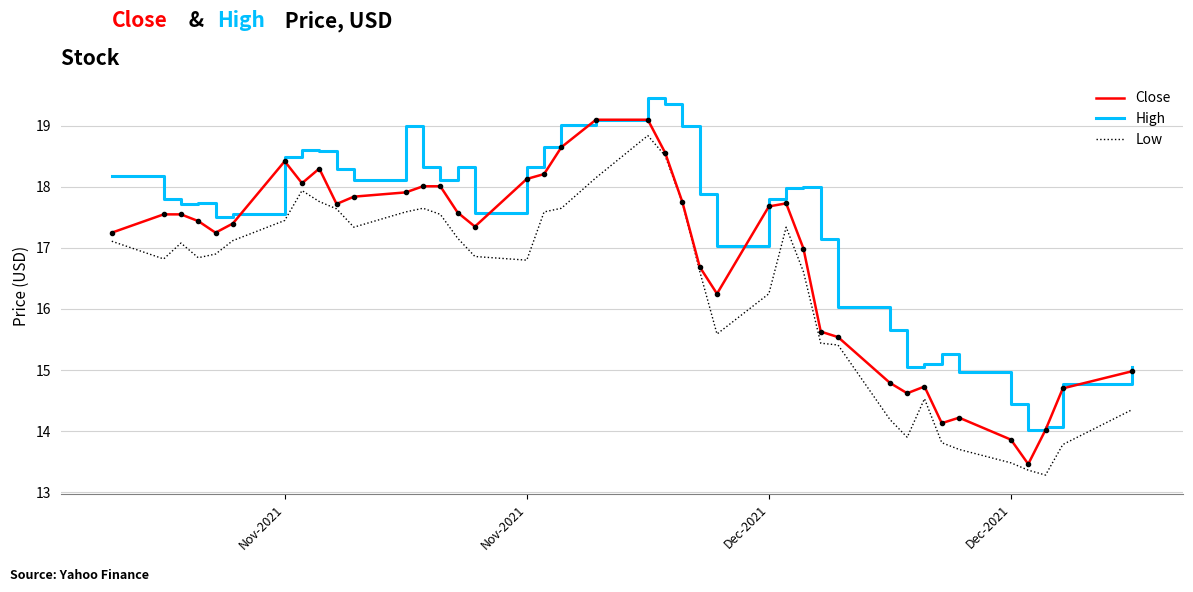

Which series has the largest total across all categories?

High